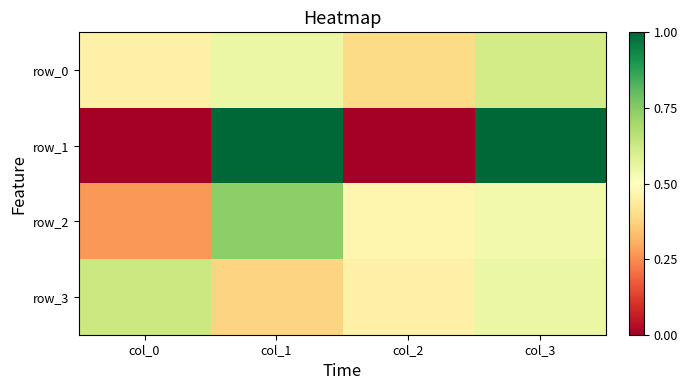

The value of row_3 at col_3 is 0.5. True or false?

True